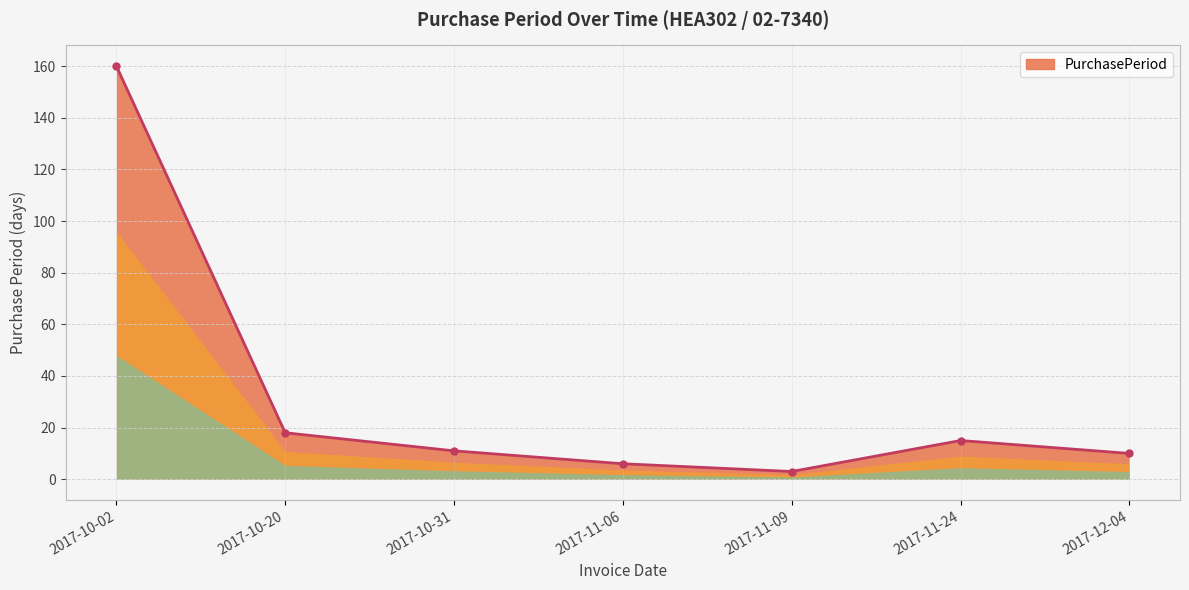

Approximately how many times larger is the value at 2017-11-06 compared to 2017-12-04?

0.6